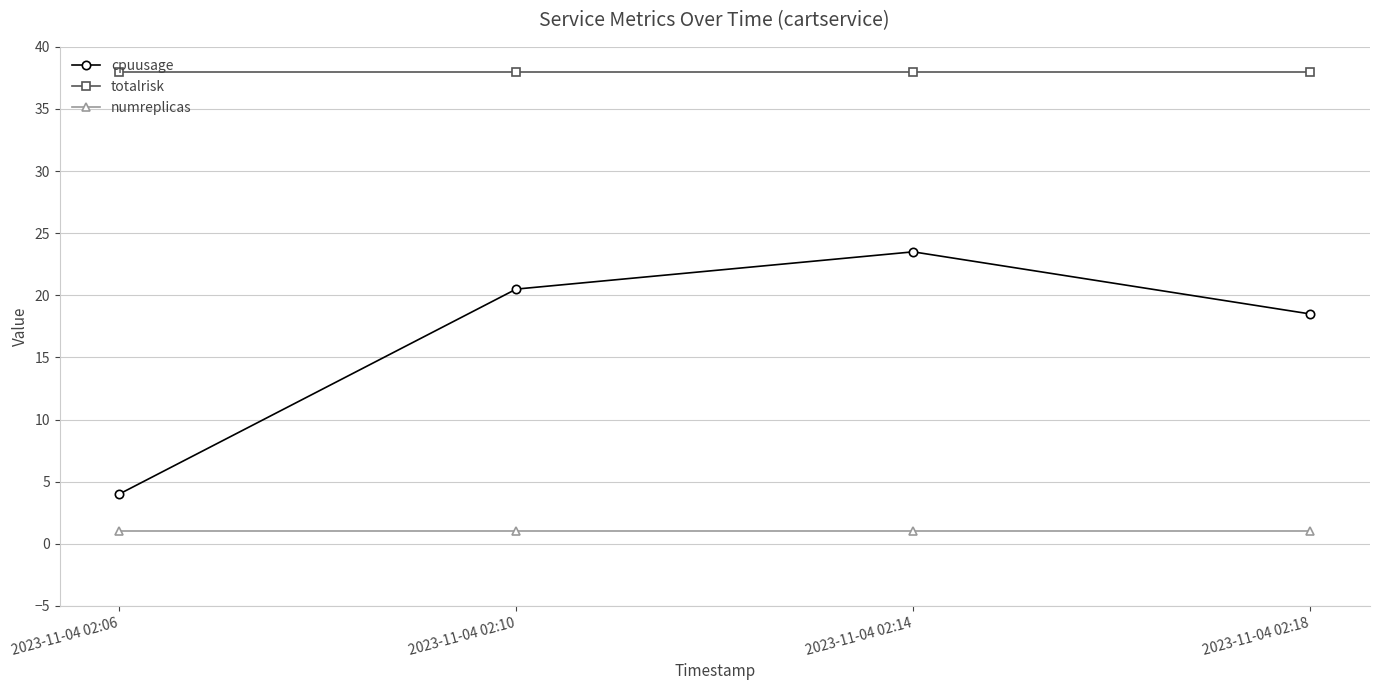

What is the maximum value shown in the chart?

38.0